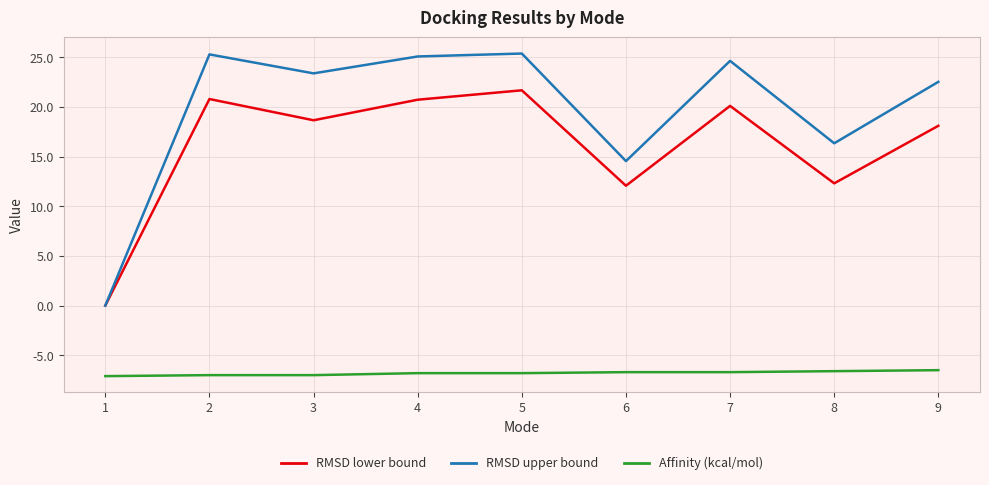

How many lines are shown in the chart?

3